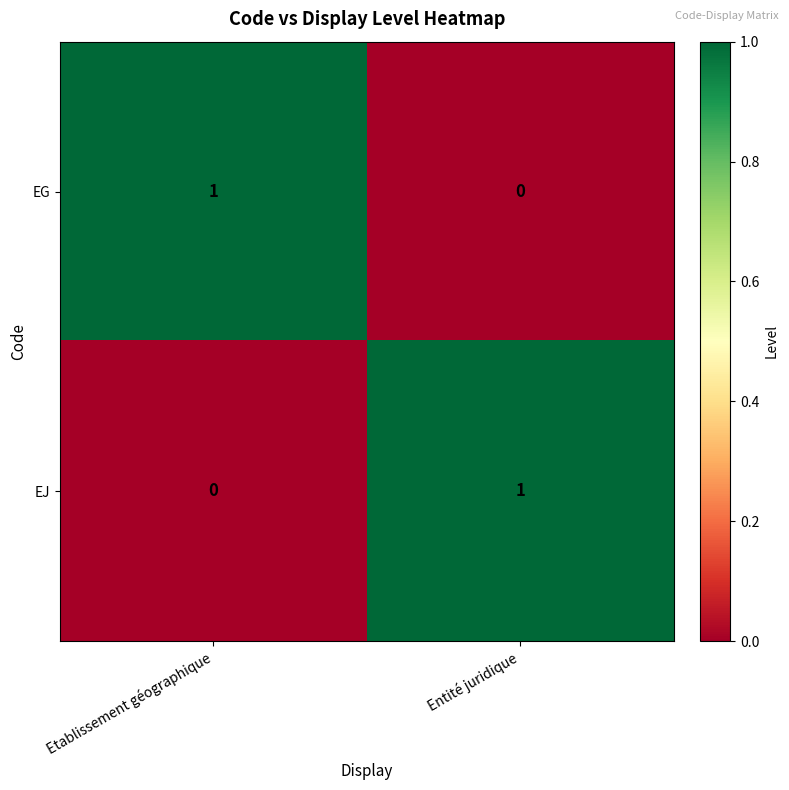

Rank the series at Etablissement géographique from highest to lowest value.

EG, EJ